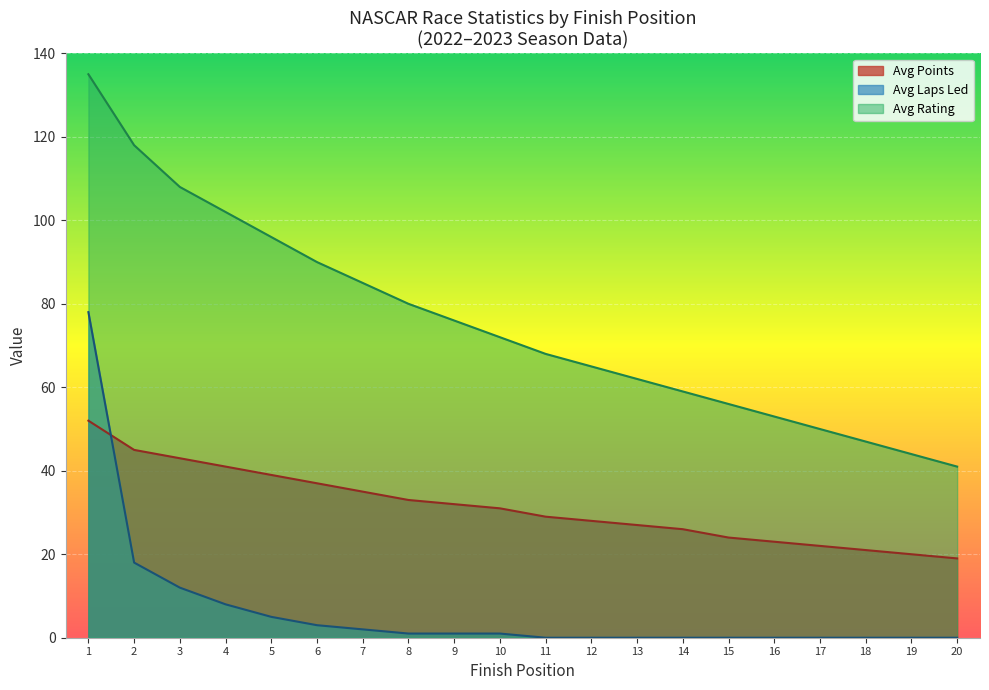

True or false: Avg Points has a value of 20 at 19.

True